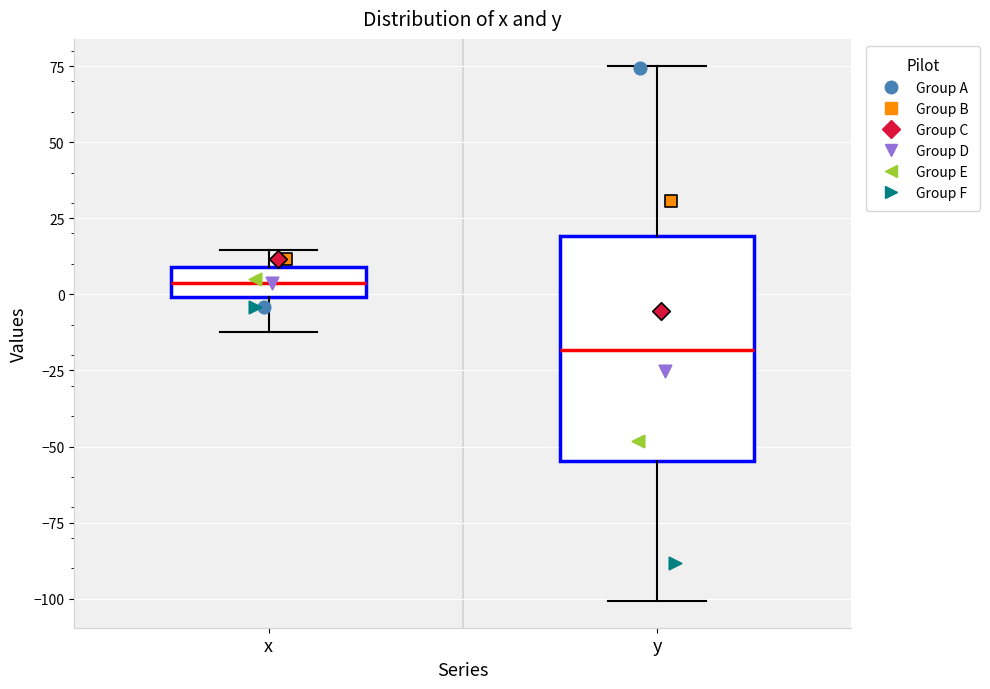

Reading left to right, transcribe this box plot: for each box, give where its median line is, the range the box spans, and where its two whiskers end, as read against the y-axis. The values are not printed on the chart, so give them approximately, as read against the axis.

x: median 5, box 0 to 10, whiskers -10 to 15
y: median -20, box -55 to 20, whiskers -100 to 75